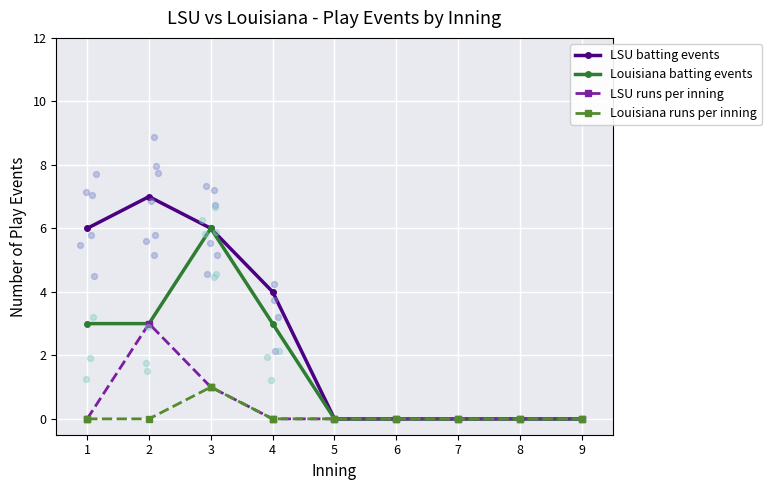

Is the value of LSU batting events at 5 greater than the value of LSU runs per inning at 7?

No